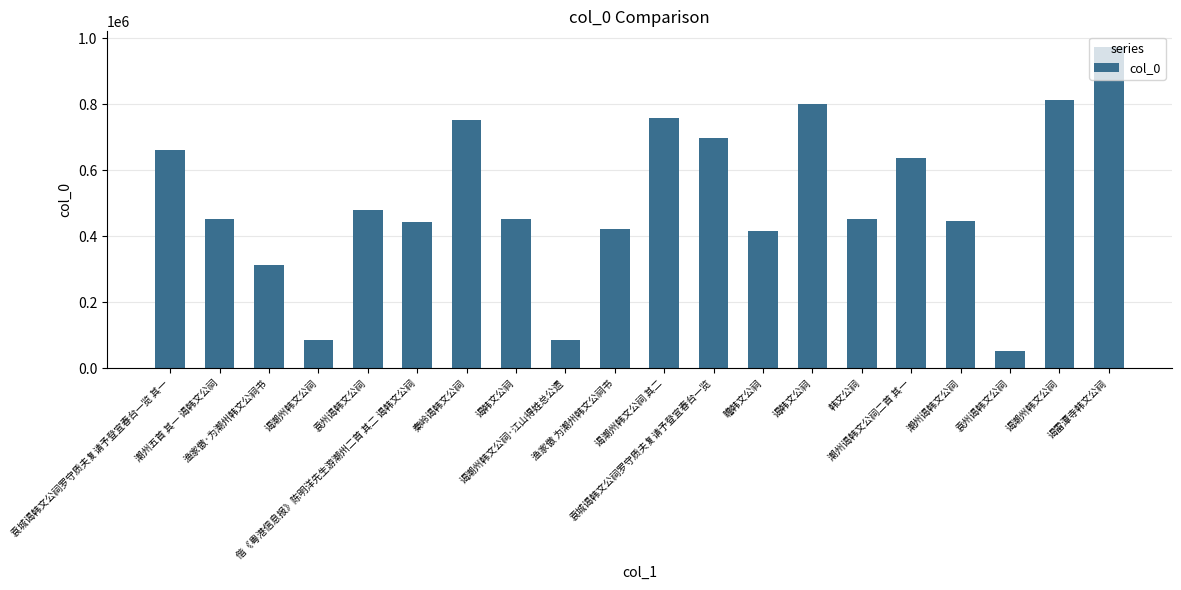

Are the bars grouped side by side (vs. stacked)?

No